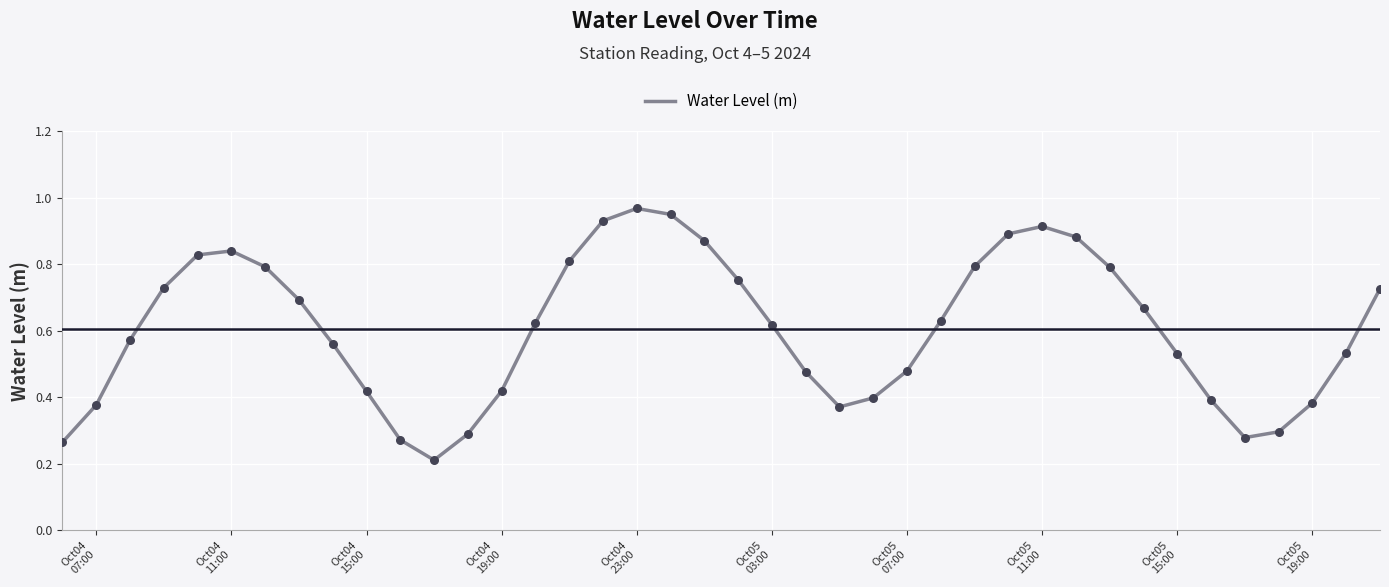

How many lines are shown in the chart?

1